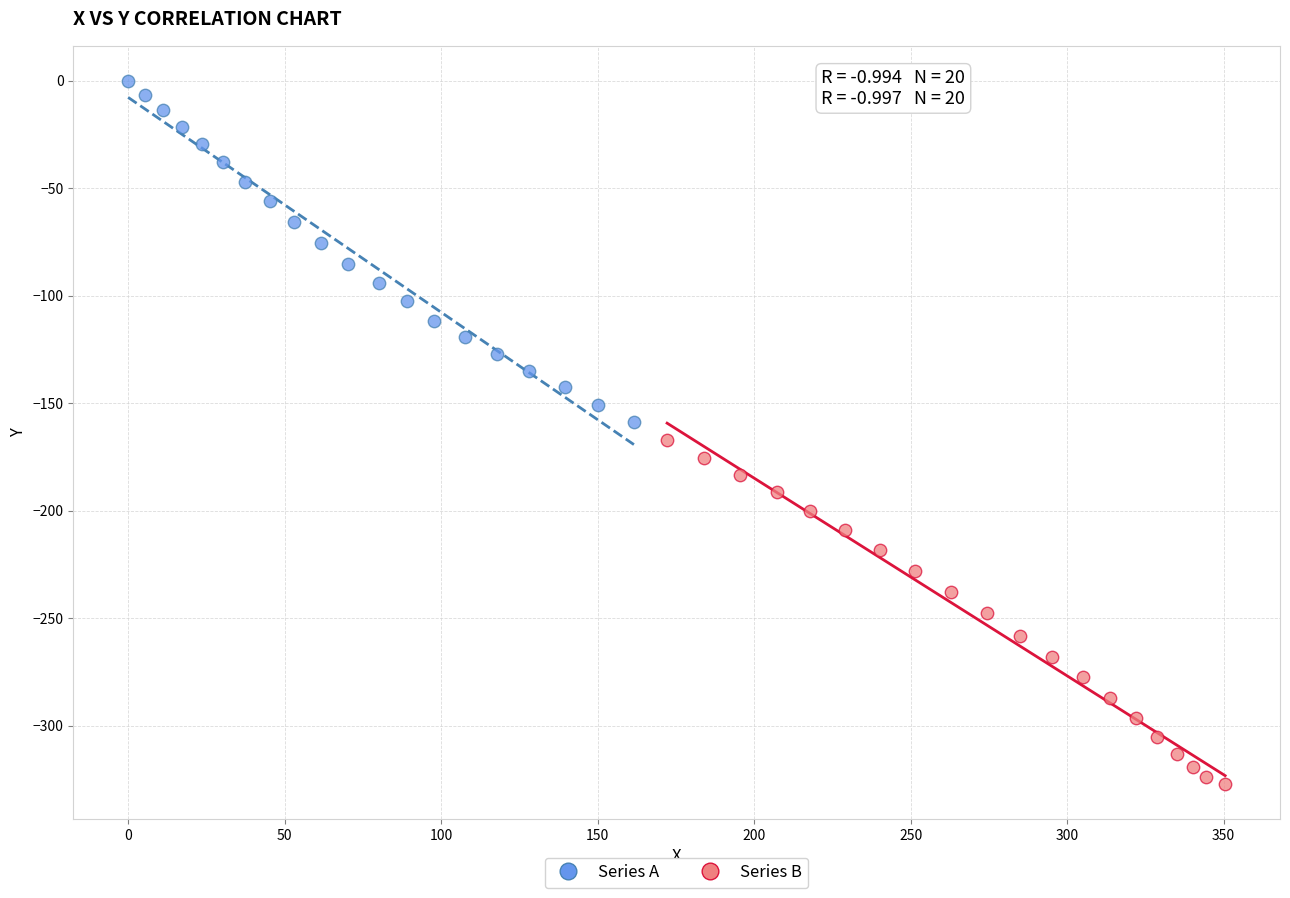

Which series reaches the maximum Y coordinate?

Series A